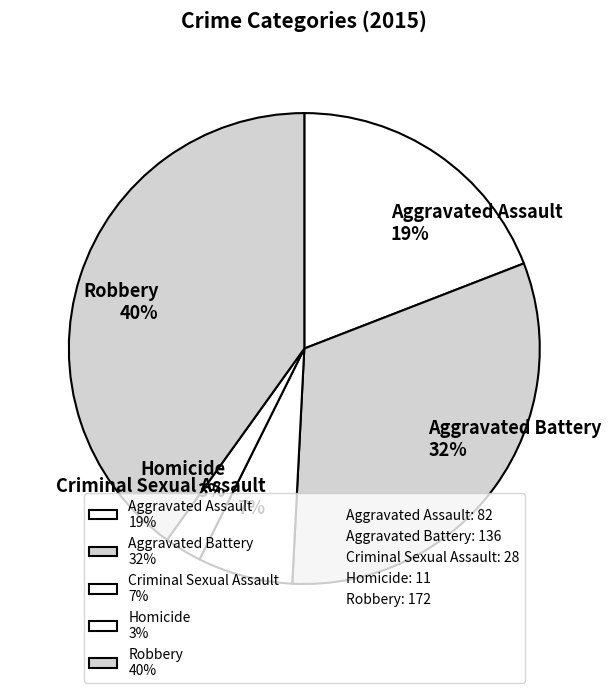

What is the largest slice in the pie chart?

Robbery